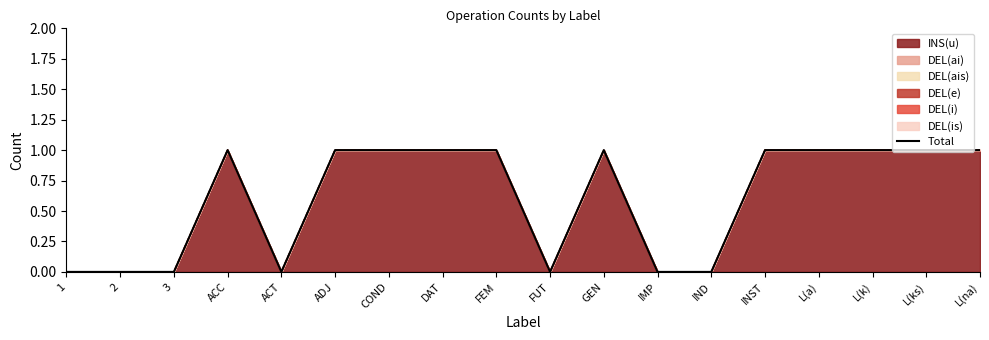

Reading right to left, list all the values displayed in this chart.

1	1	1	1	1	0	0	1	0	1	1	1	1	0	1	0	0	0